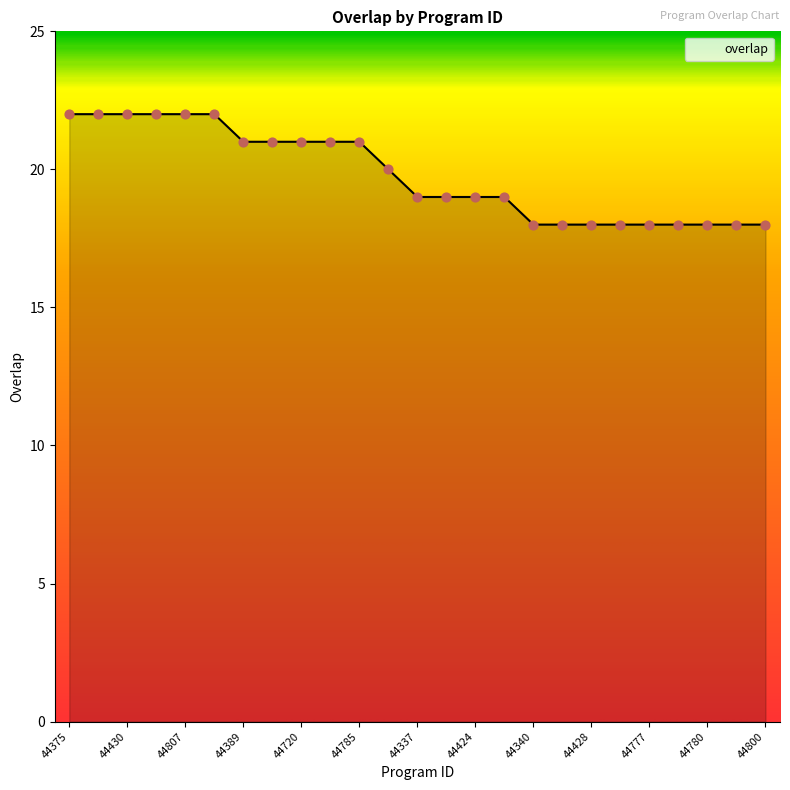

What is the maximum value shown in the chart?

22